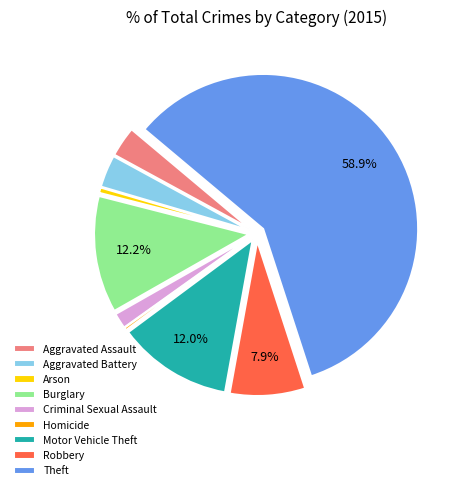

How many slices are in this pie chart?

9